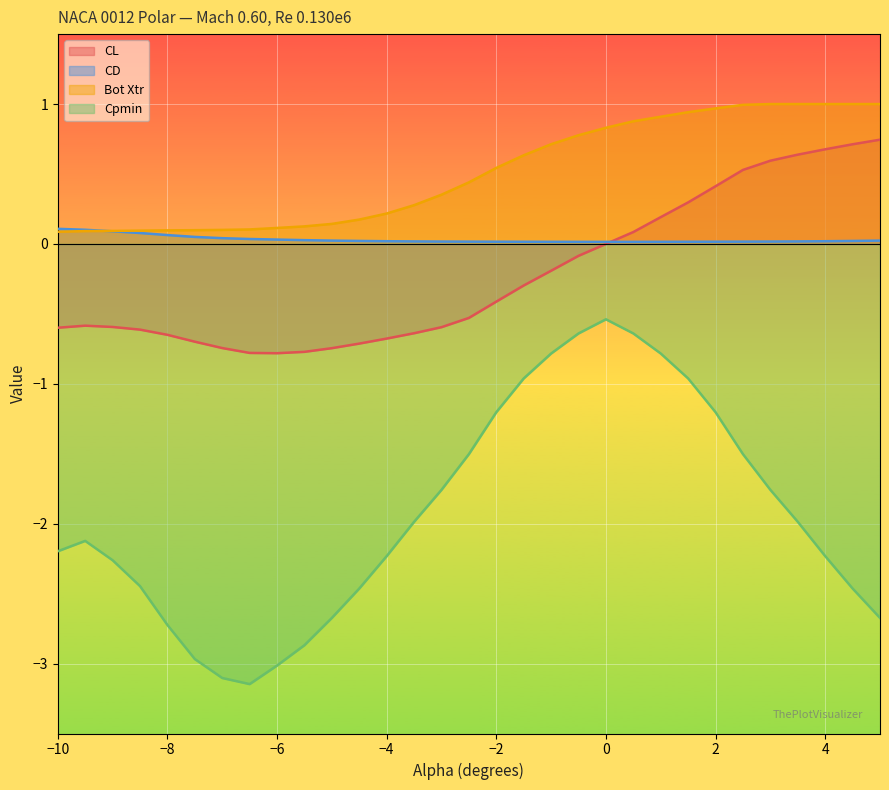

How many lines are shown in the chart?

4